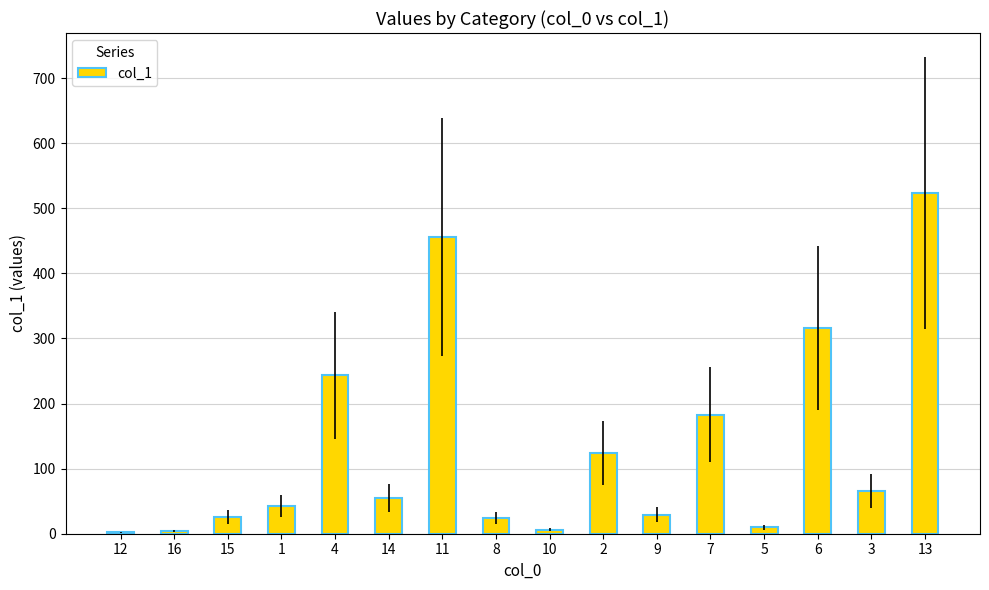

Count the number of categories in the chart.

16